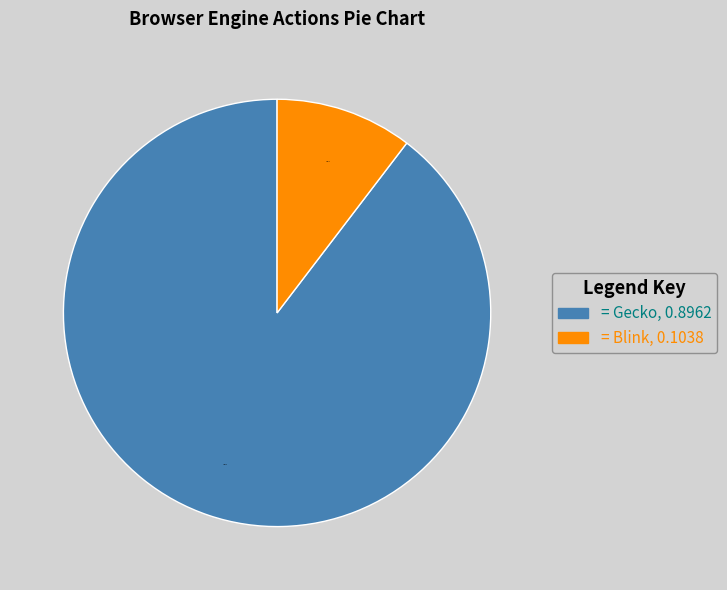

How many slices are in this pie chart?

2